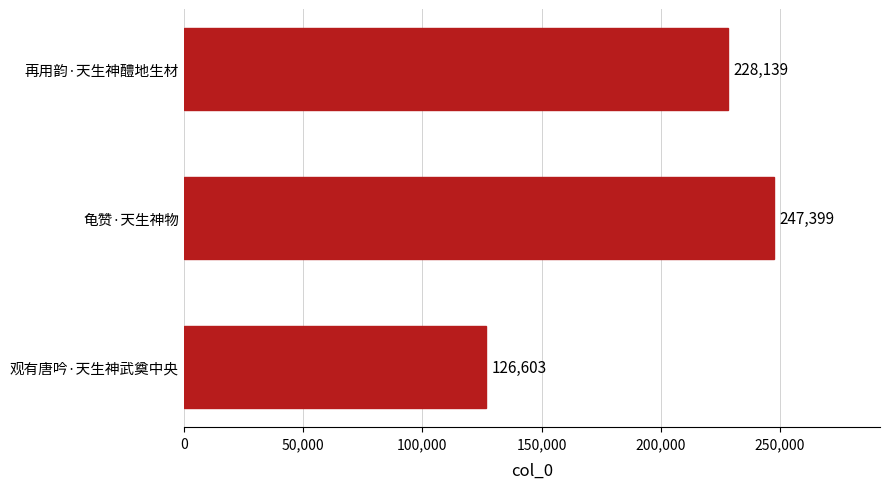

The chart shows a value of 101014 at 龟赞·天生神物. True or false?

False